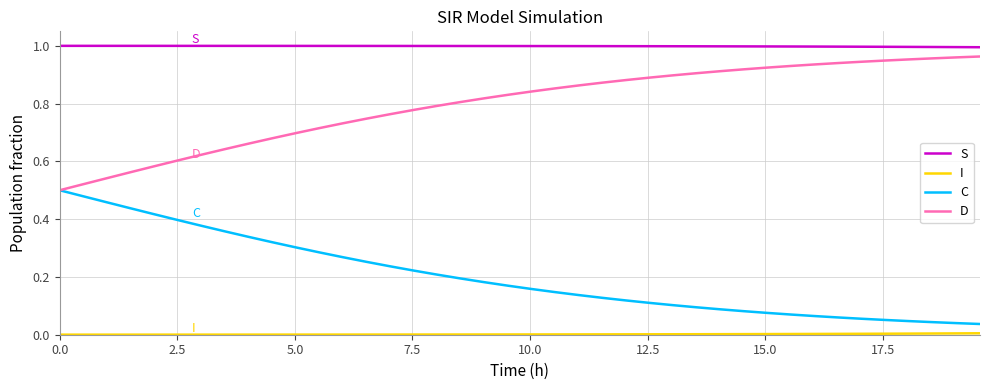

True or false: C and S cross at least once.

False